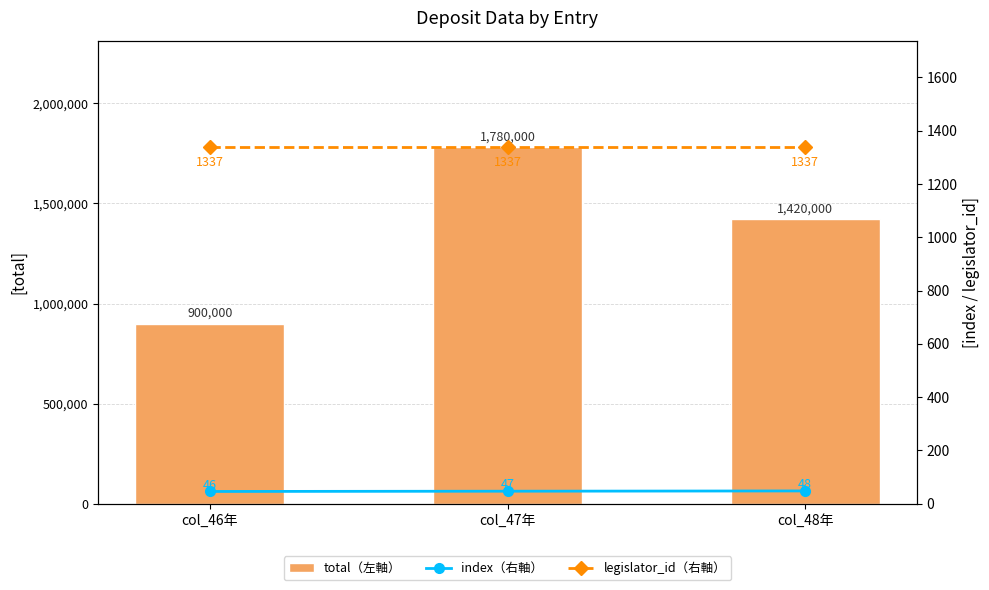

Between col_46年 and col_48年, which series saw the biggest shift?

total（左軸）